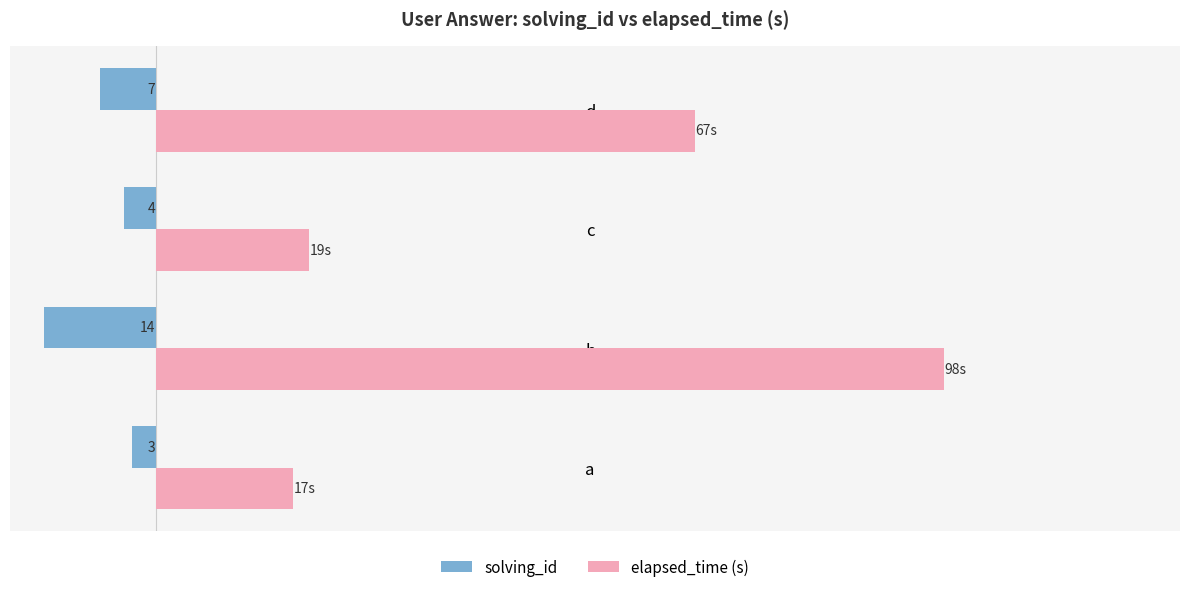

What are all the series names shown in the legend?

solving_id, elapsed_time (s)